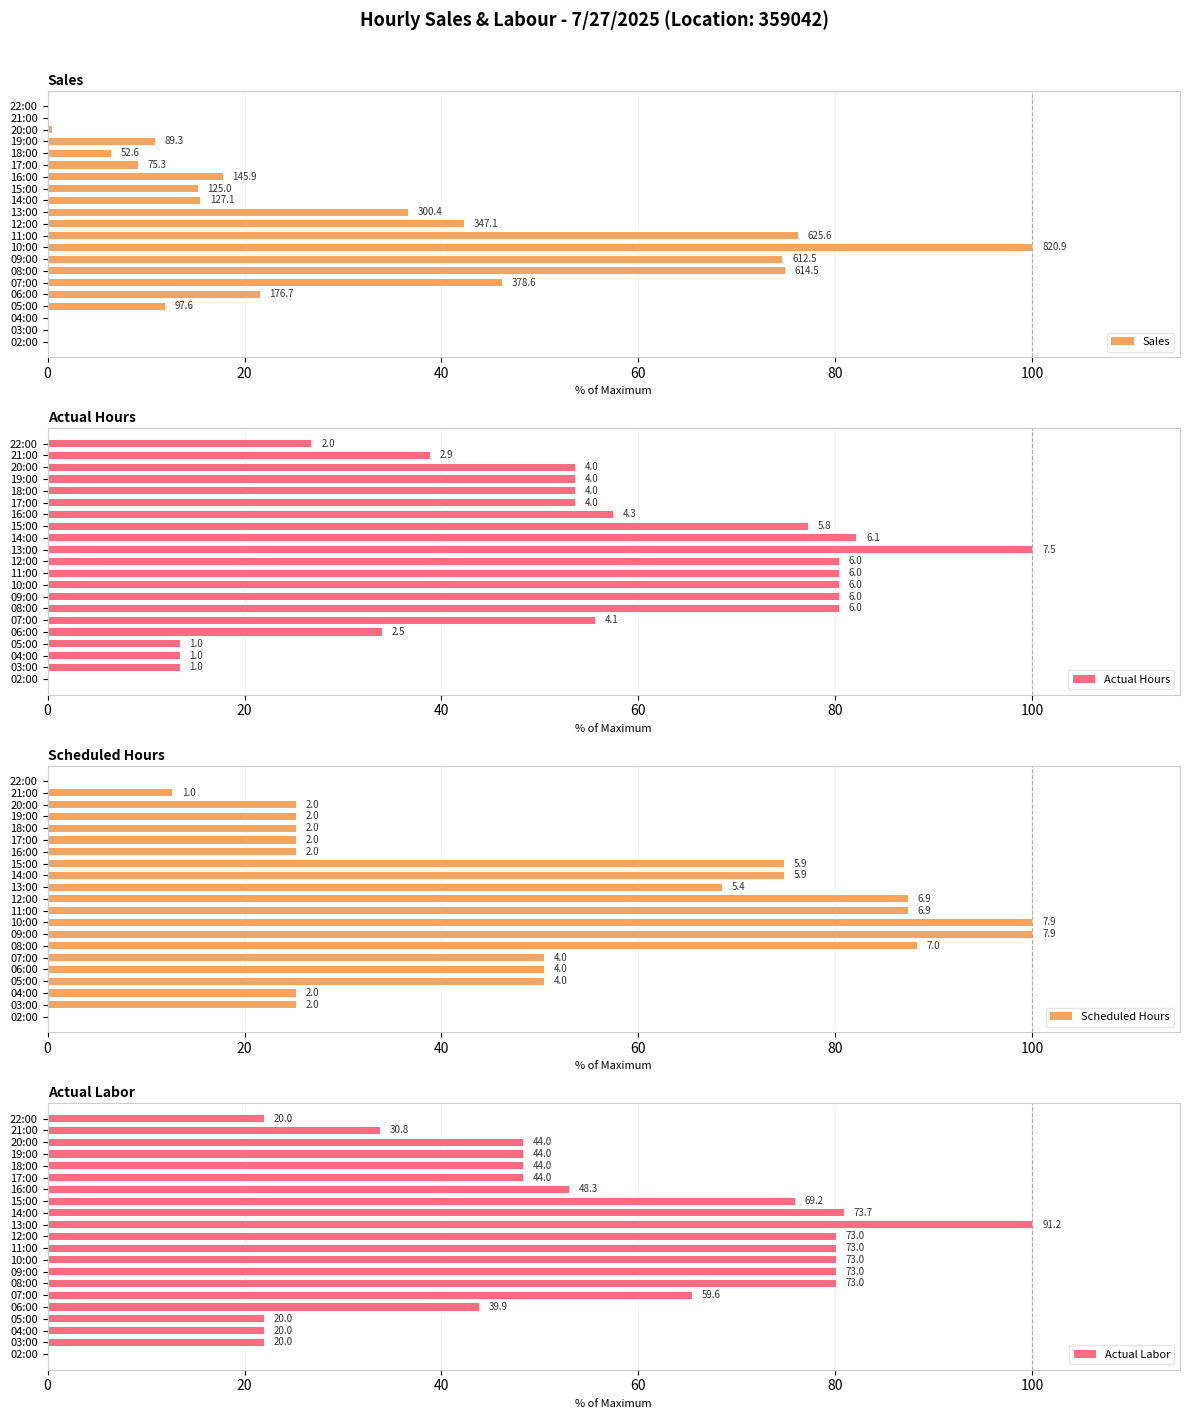

Which series changed the most between 07:00 and 19:00?

Sales